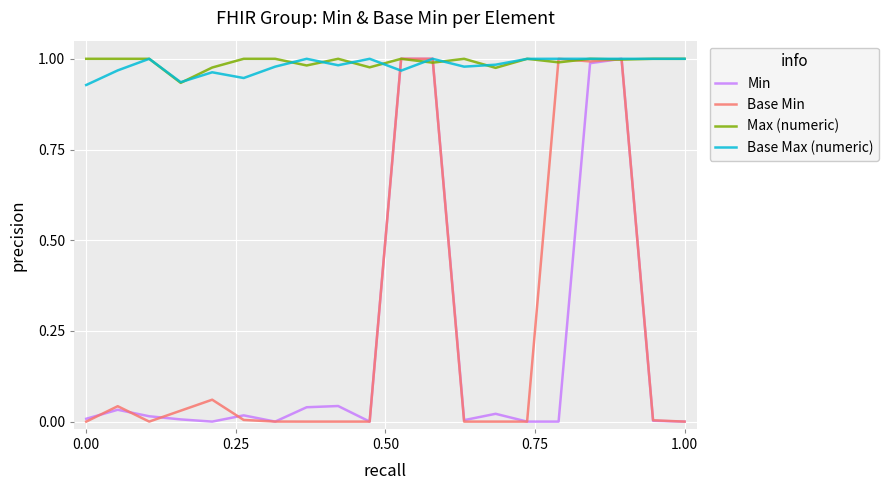

At which label does Min reach its peak?

10